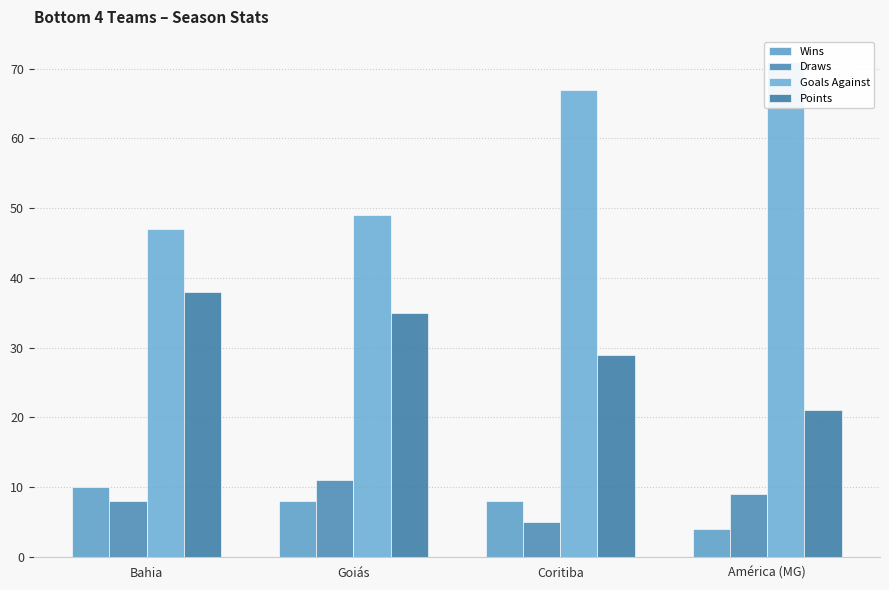

Where does the Wins series first go above 8?

Bahia